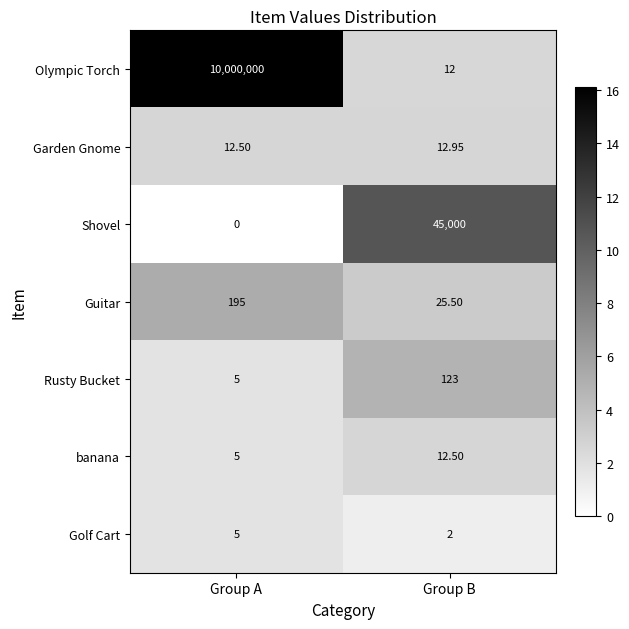

At Group B, list the series in order from largest to smallest.

Shovel, Rusty Bucket, Guitar, Garden Gnome, banana, Olympic Torch, Golf Cart